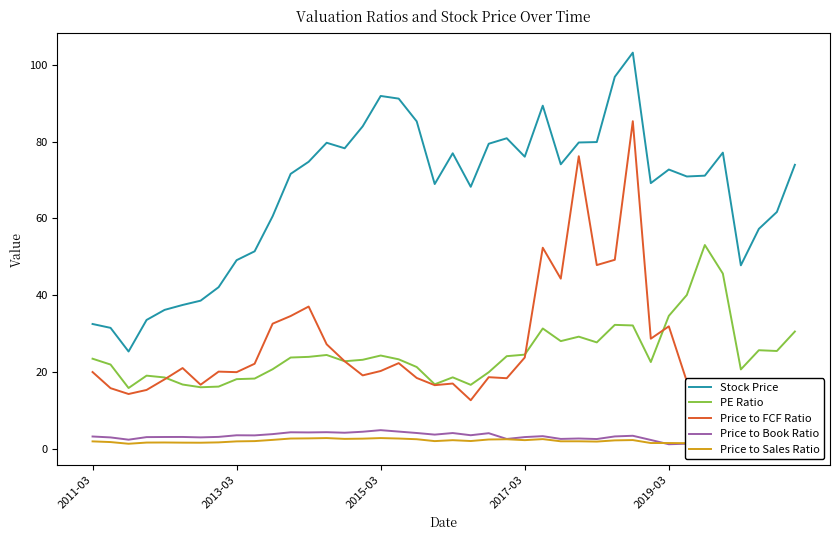

Is it true that Stock Price equals 76.1 at 2017-03?

True